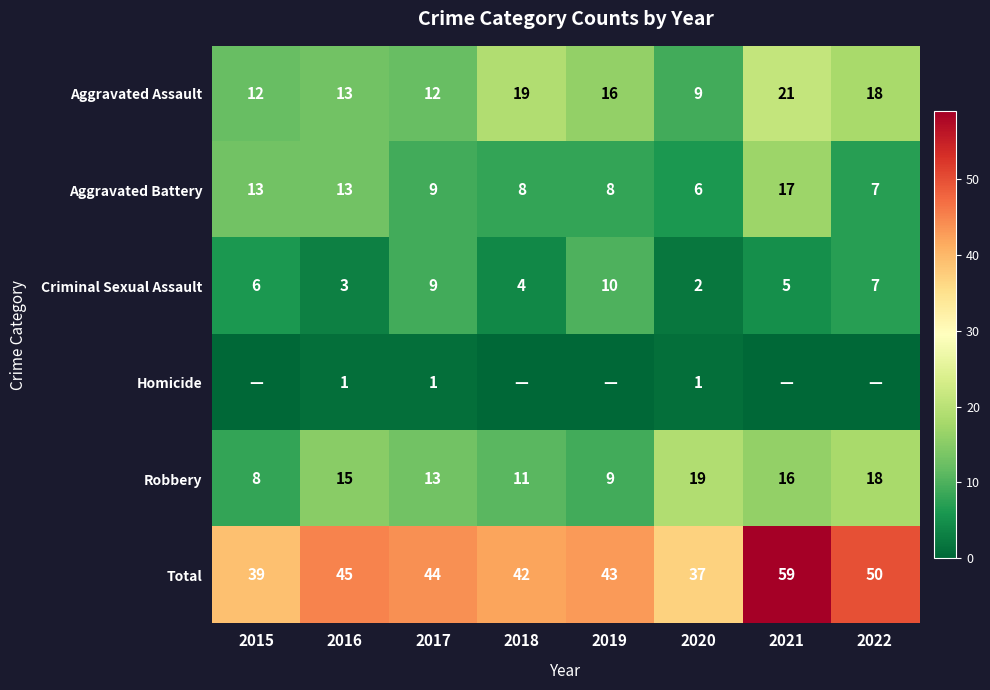

The value of Aggravated Assault at 2022 is 18. True or false?

True